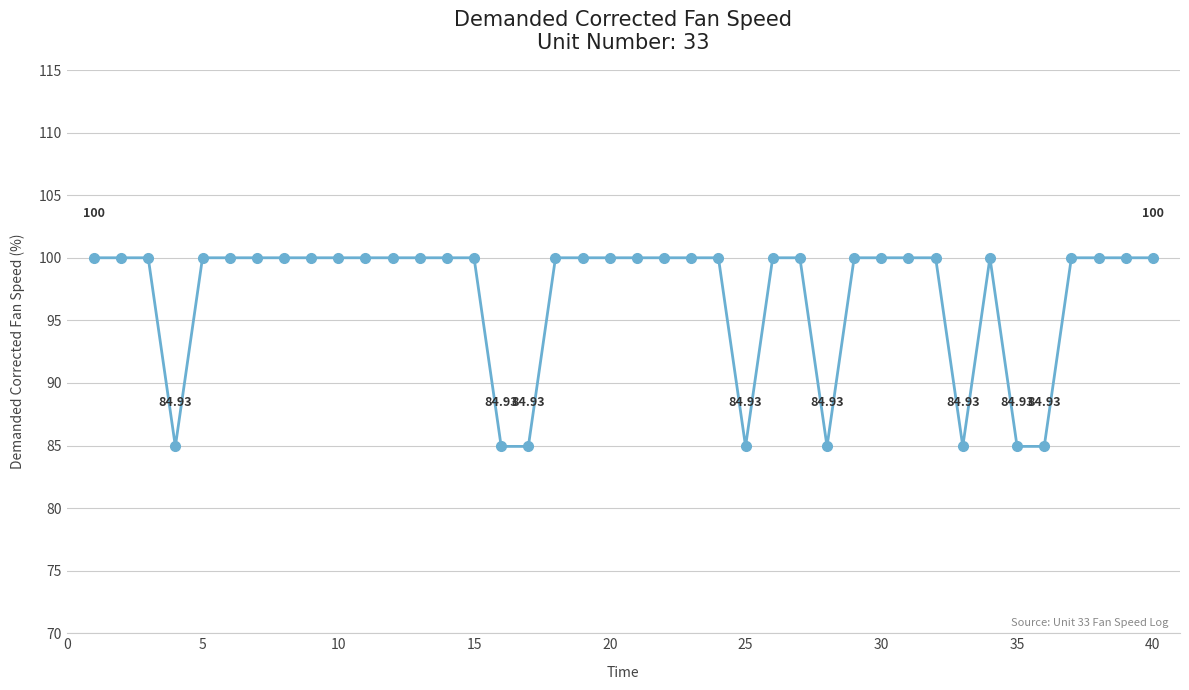

What is the difference between the maximum and second lowest values?

15.1